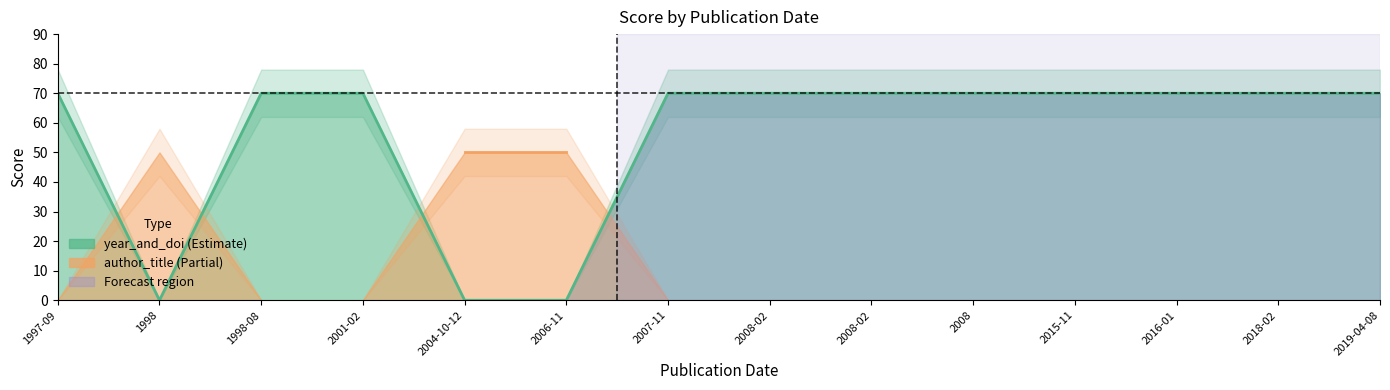

What is the label of the 9th point from the right?

2006-11